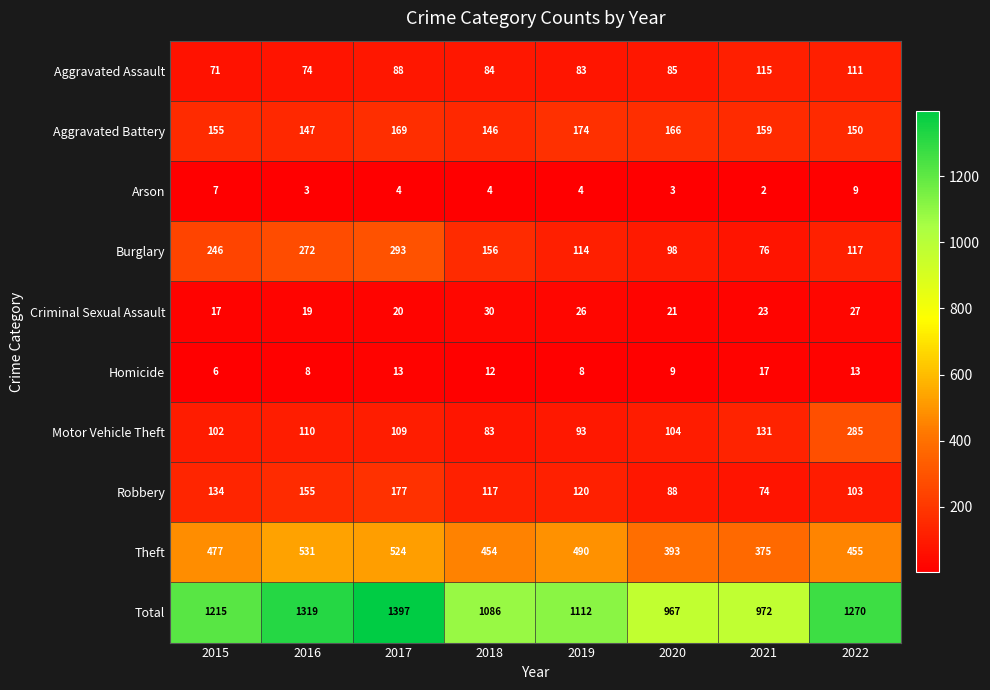

What value does the Theft series have at 2016, to the nearest 5?

530